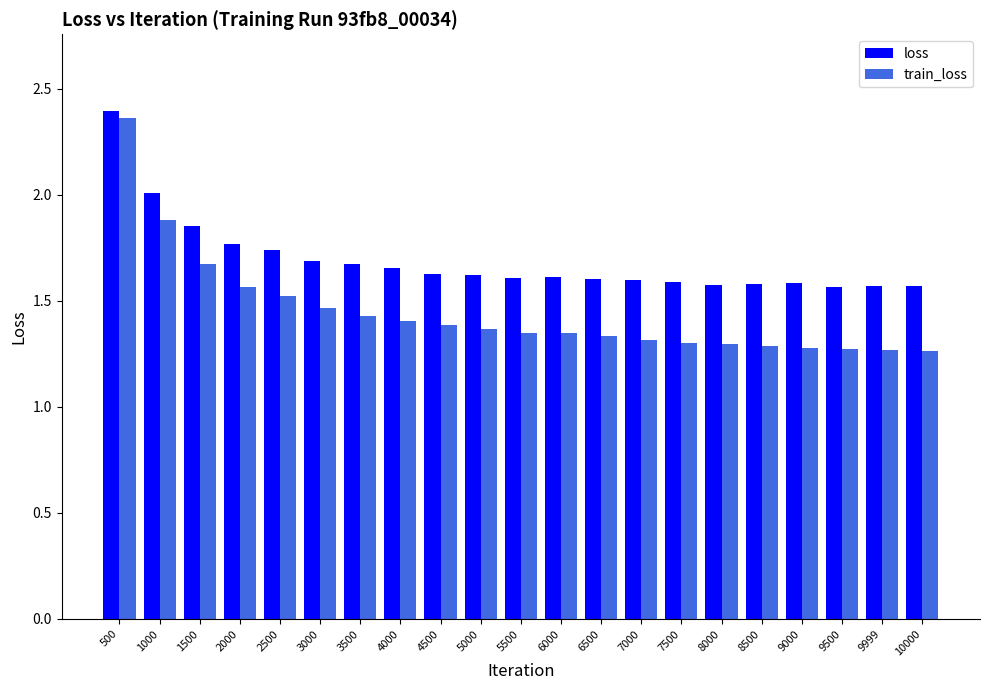

Which label corresponds to the largest value in the chart?

500